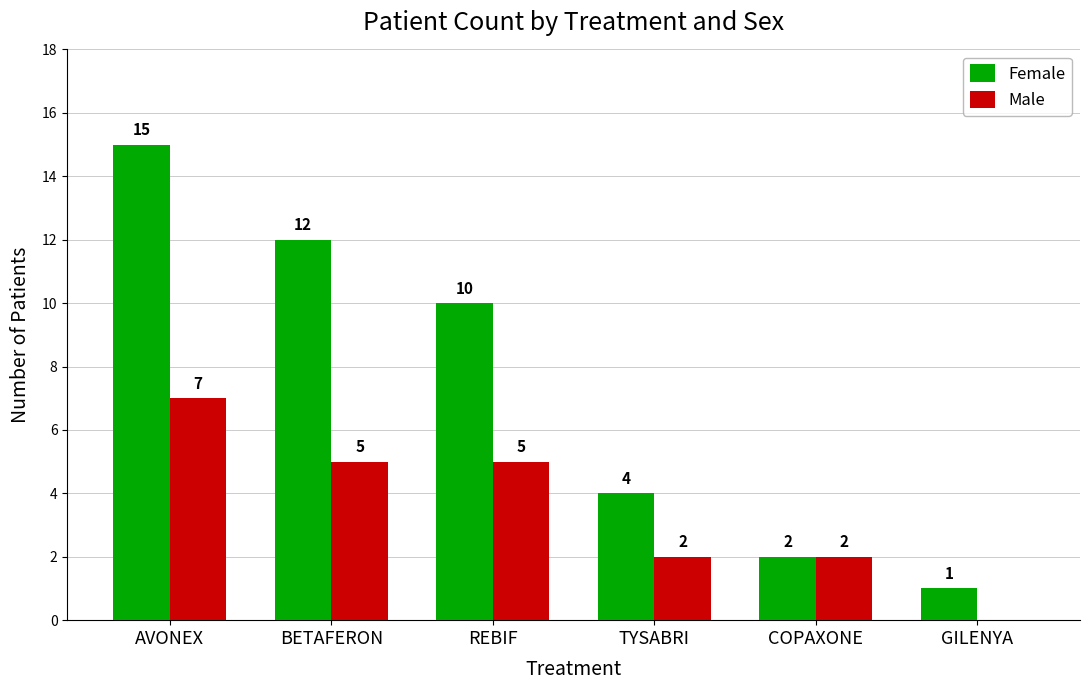

How many series are shown in this chart?

2